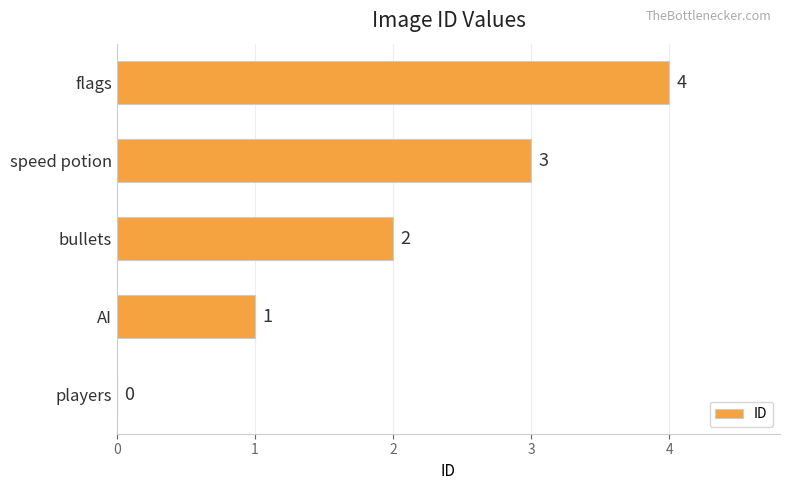

Which has a higher value, players or bullets?

bullets